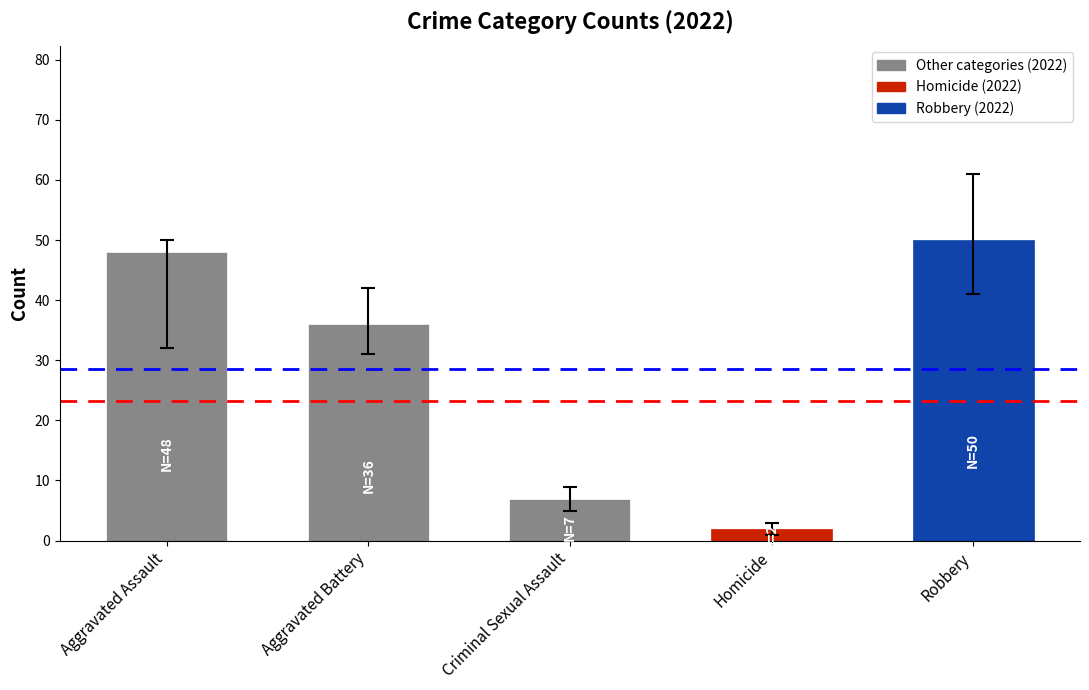

The chart shows a value of 7 at Criminal Sexual Assault. True or false?

True